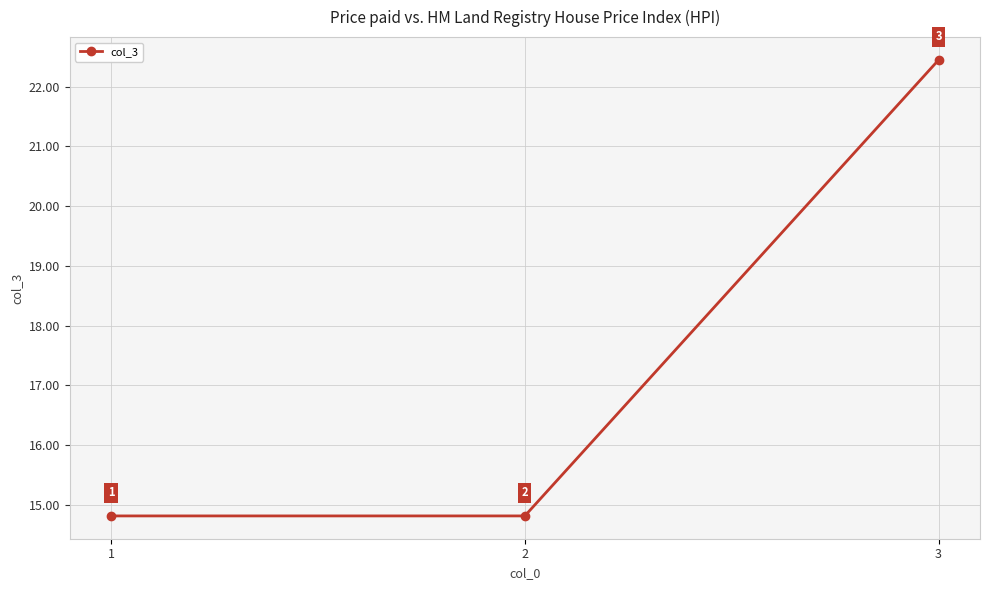

Which label corresponds to the largest value in the chart?

3